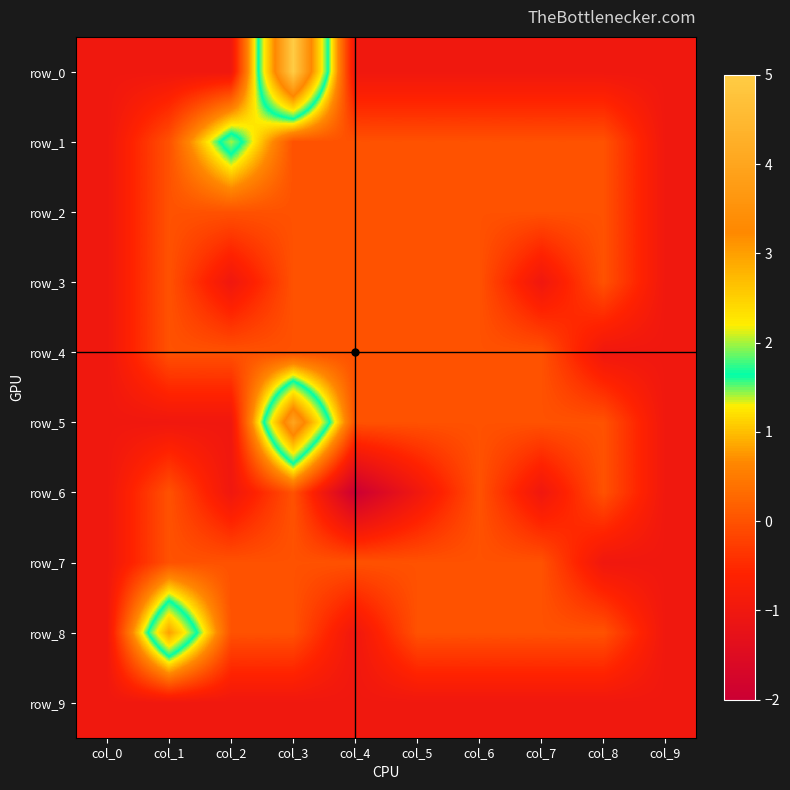

At which category is the sum across all series the highest?

col_3